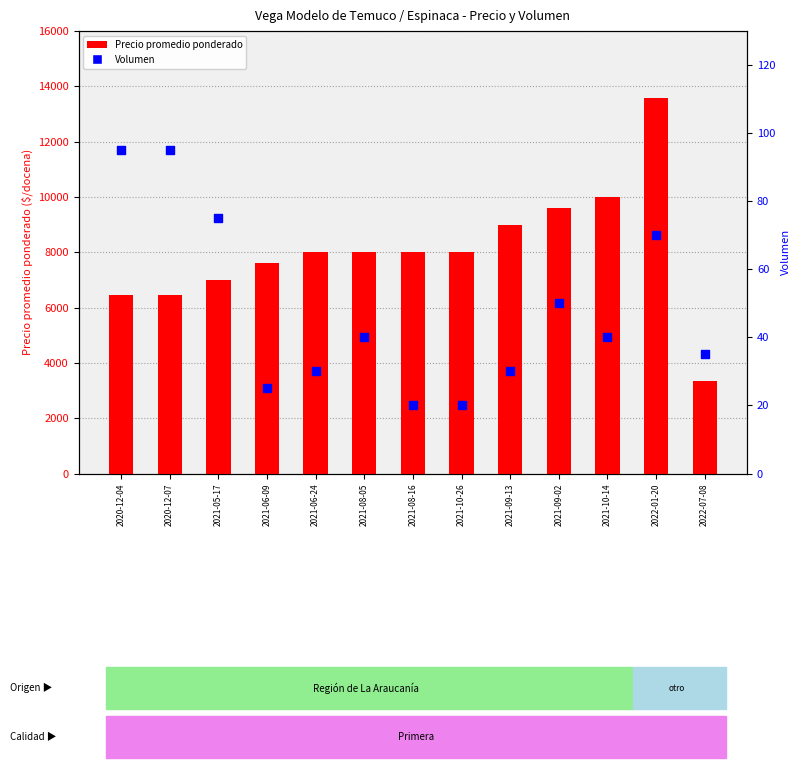

What is the total value across all series at 2022-07-08?

3368